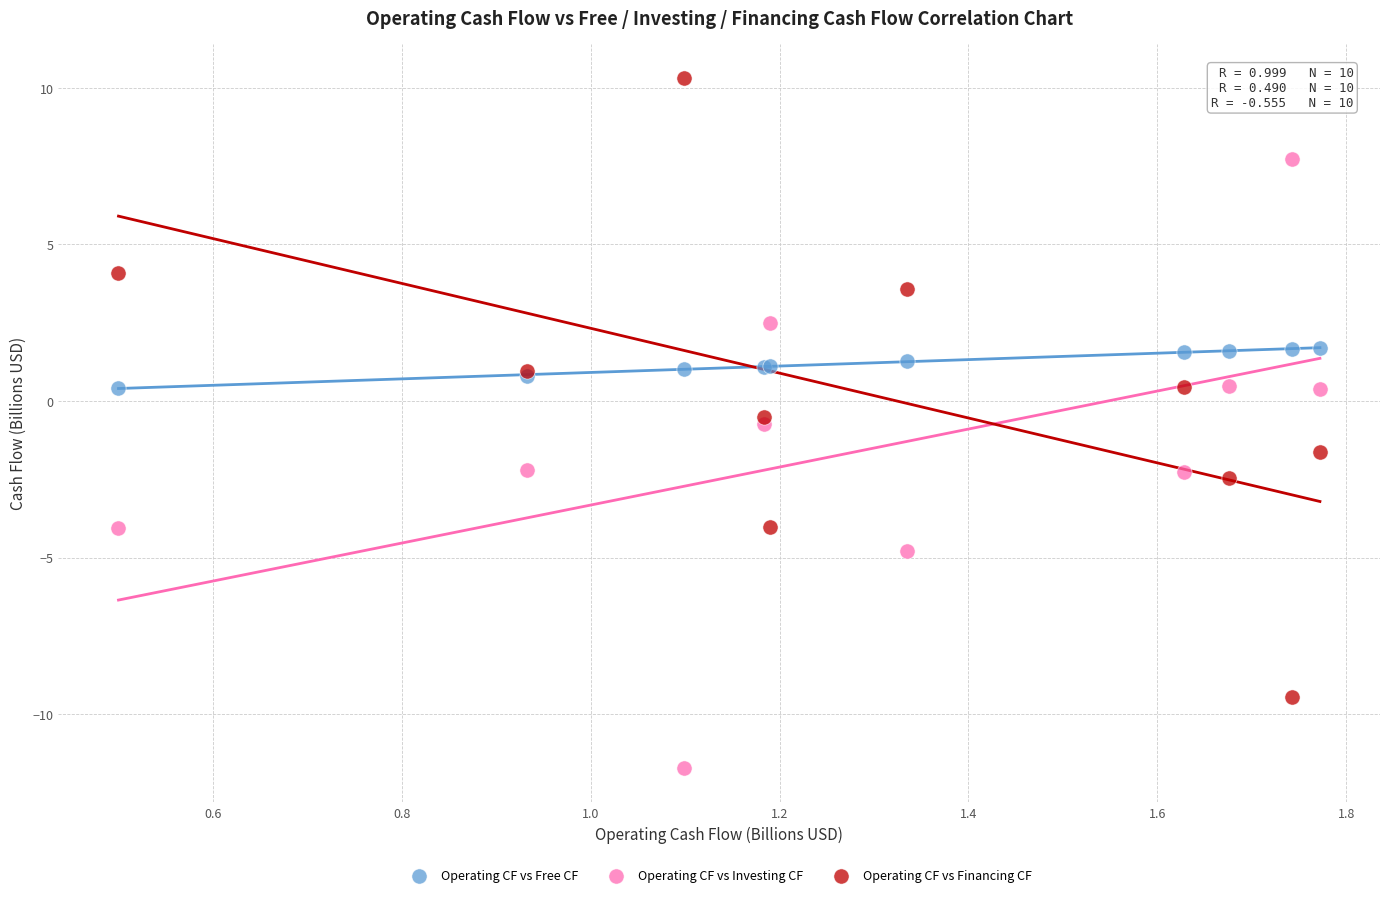

What is the X range (max minus min) for the scatter plot?

1.3